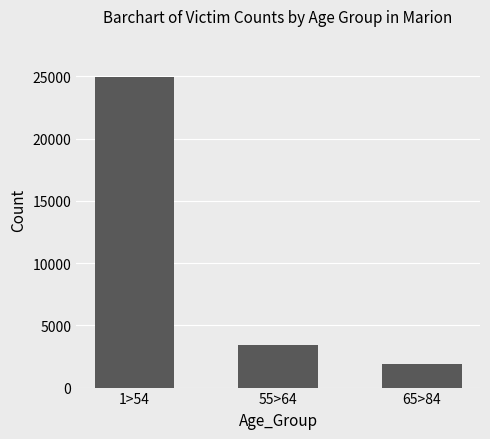

What is the difference between the values at 65>84 and 1>54?

23050